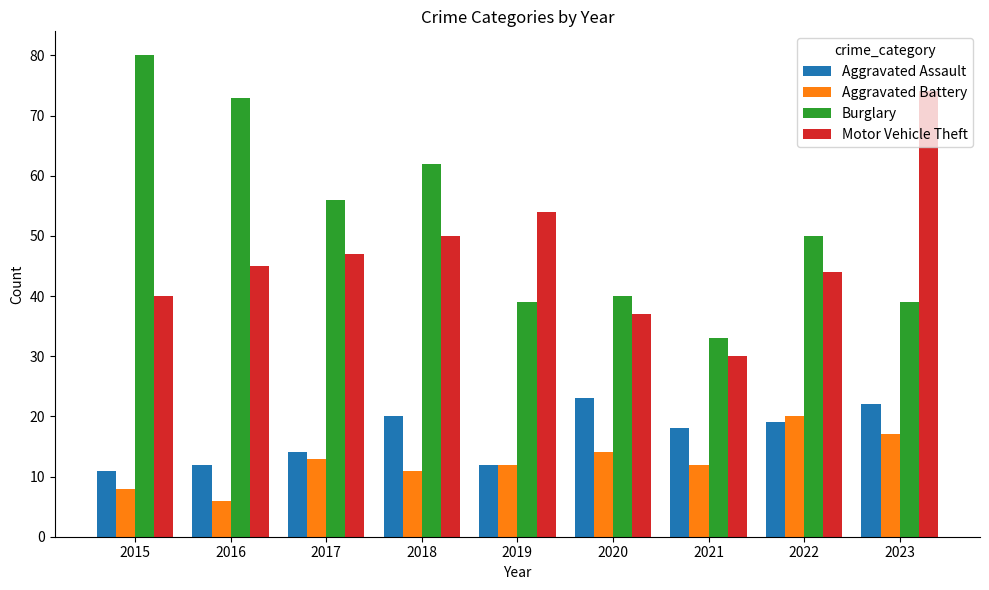

What are all the series names shown in the legend?

Aggravated Assault, Aggravated Battery, Burglary, Motor Vehicle Theft